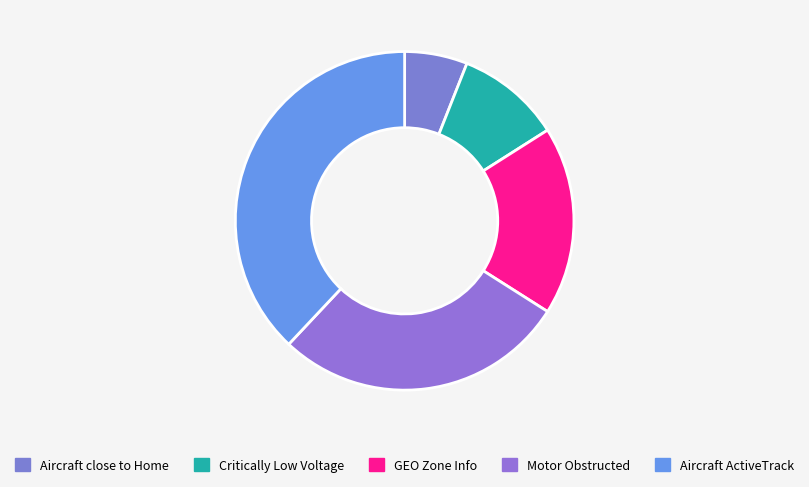

Is Motor Obstructed the majority of the pie?

No